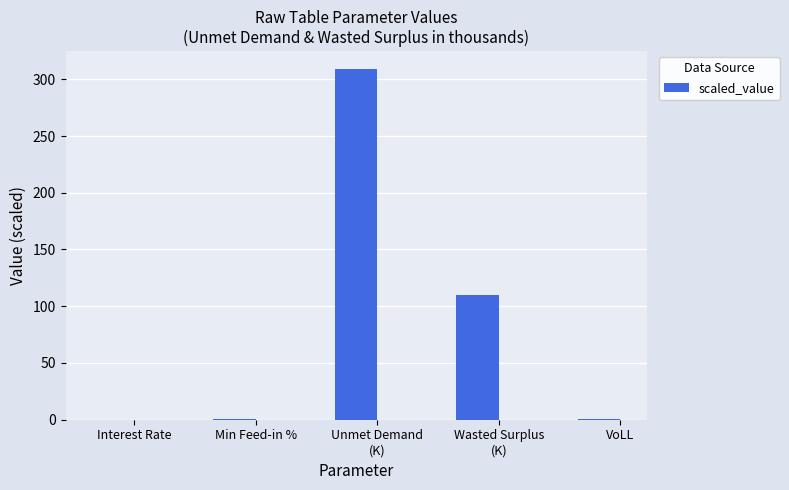

At which category does the chart reach its peak across all series?

Unmet Demand
(K)